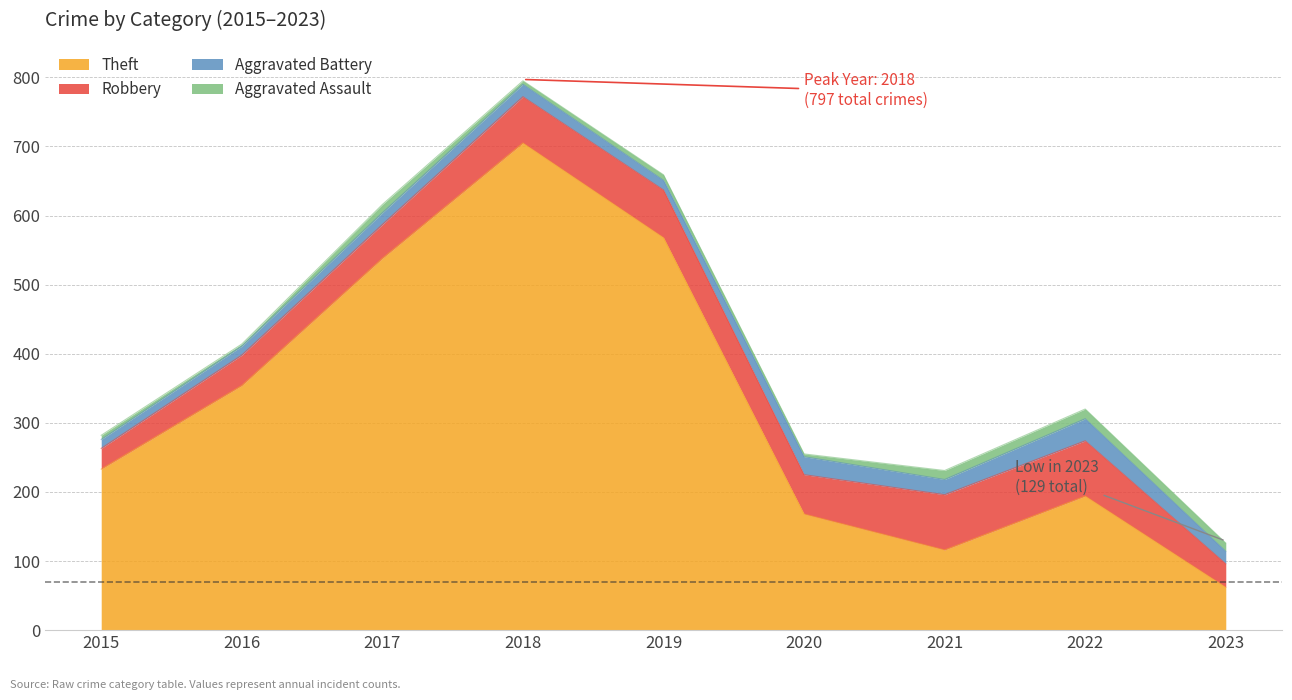

Rank the series at 2019 from lowest to highest value.

Aggravated Assault, Aggravated Battery, Robbery, Theft